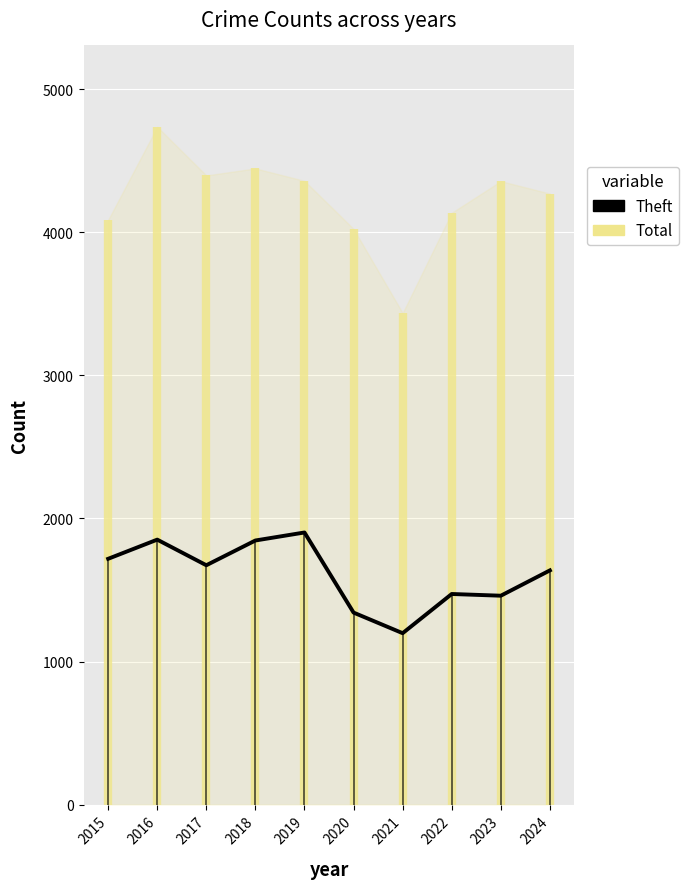

The value at 2022 is 1472. True or false?

True